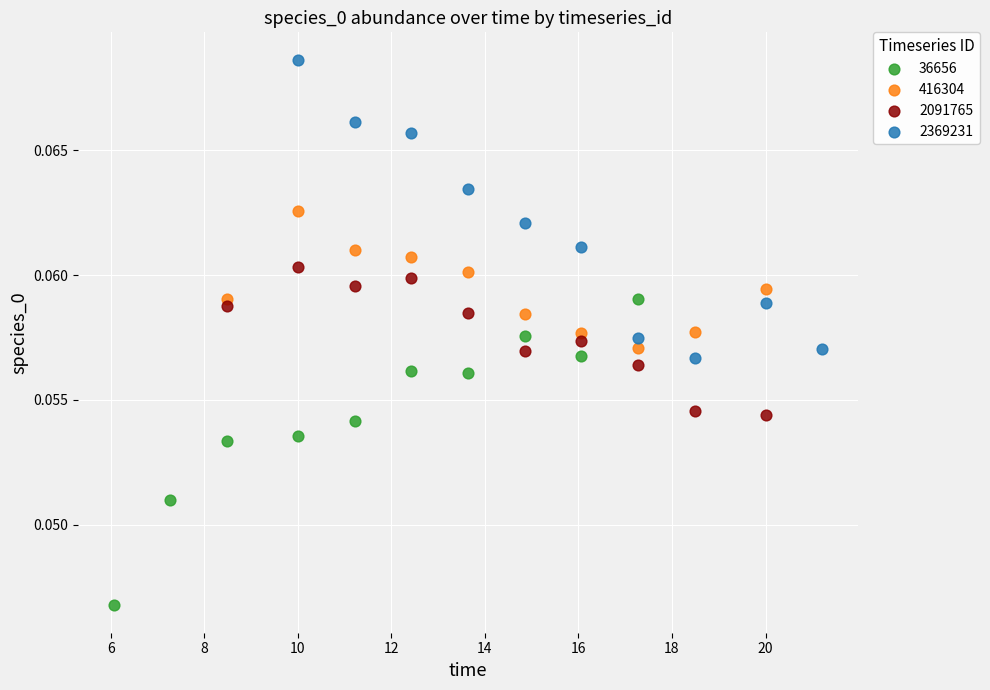

Which series contains the lowest Y value?

36656